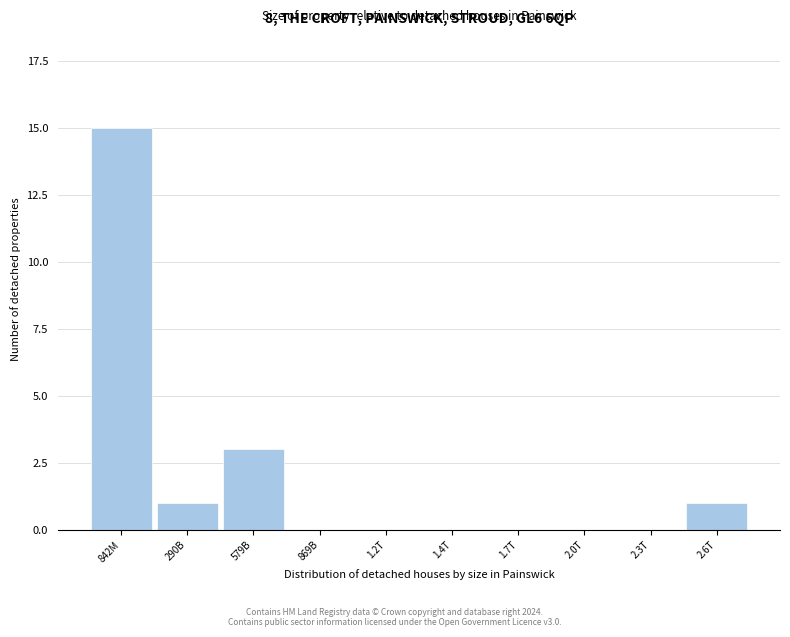

Reading right to left, transcribe all the data shown in this chart.

2.6T=1	2.3T=0	2.0T=0	1.7T=0	1.4T=0	1.2T=0	869B=0	579B=3	290B=1	842M=15